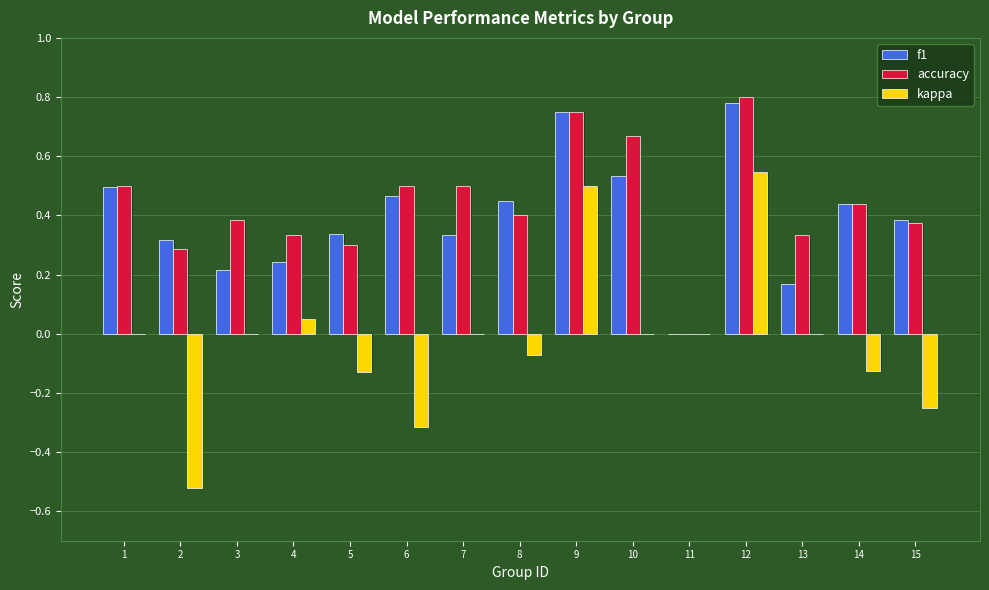

What is the difference between the maximum and minimum values in the kappa series?

1.1